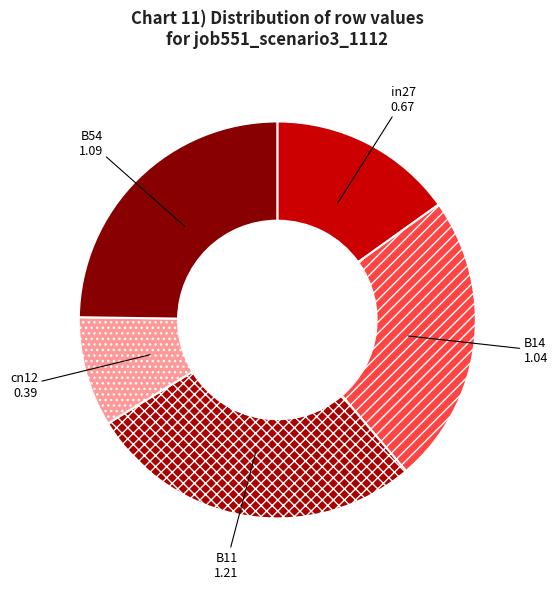

Is the sum of B14 and cn12 greater than half?

No